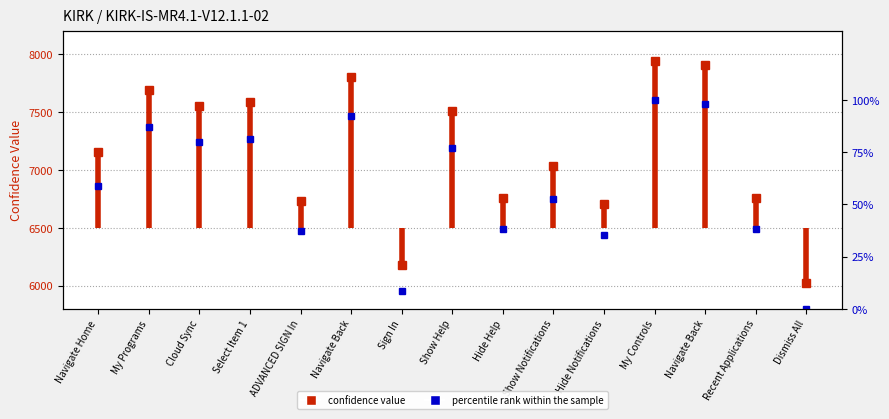

What is the greatest value displayed?

100.0